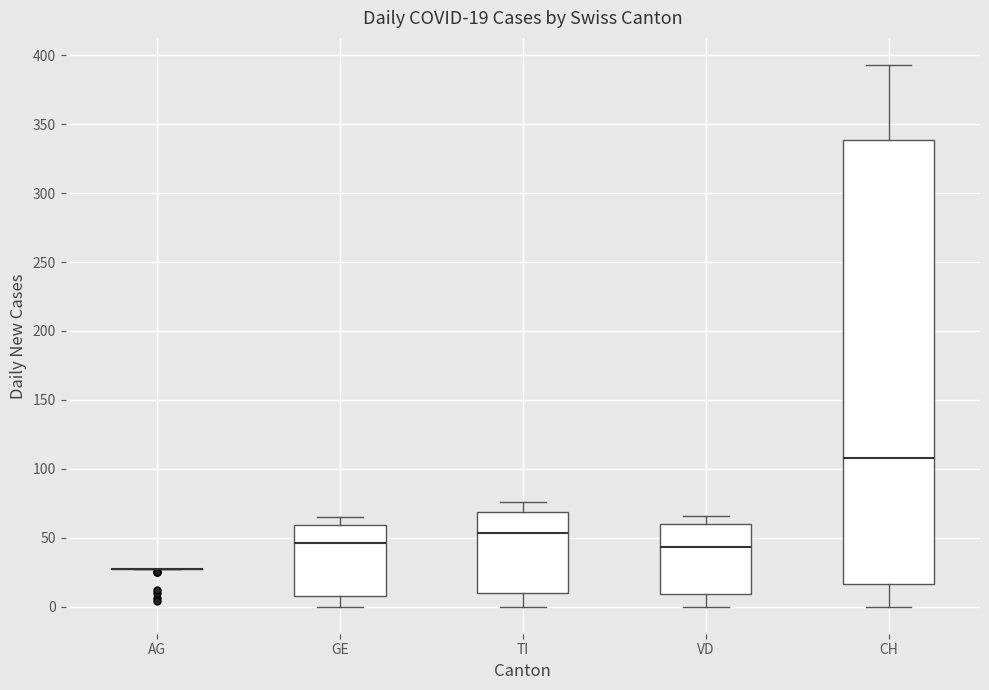

Comparing the boxes themselves (not the whiskers), which one is the tallest?

CH